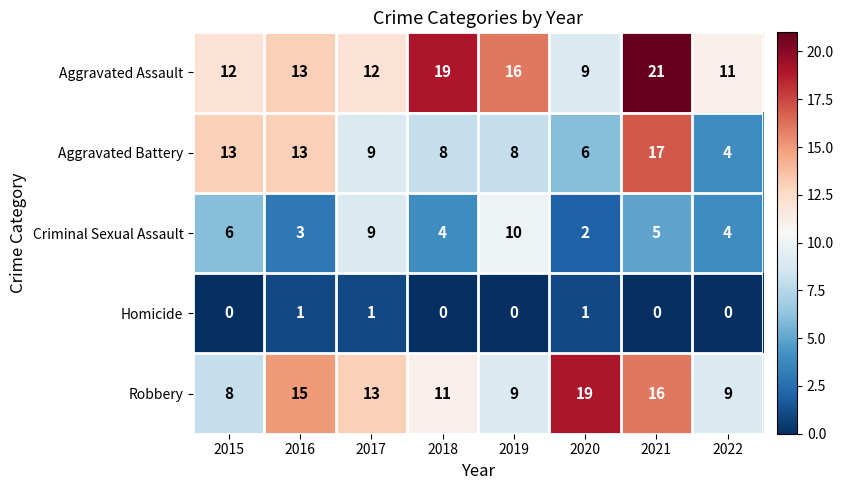

What is the spread (max minus min) of values at 2019?

16